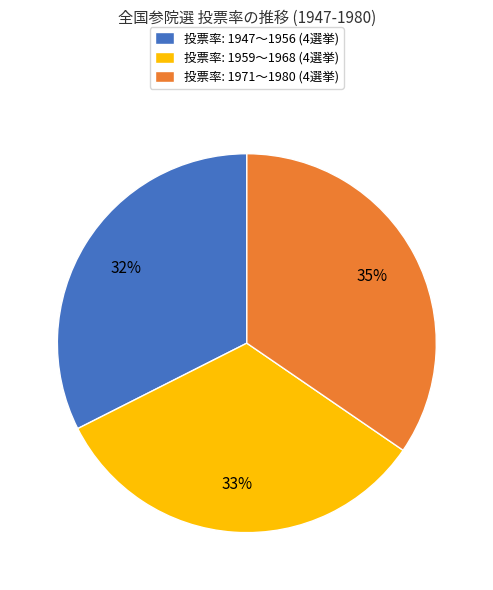

The 投票率: 1959〜1968 (4選挙) slice represents 33% of the pie. True or false?

True